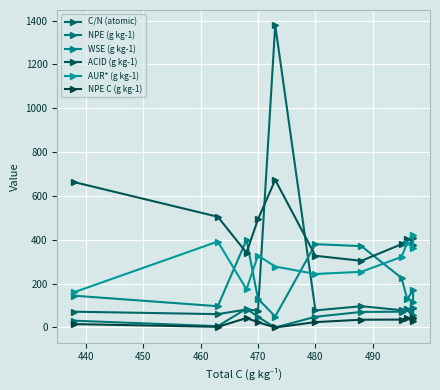

How many times do AUR* (g kg-1) and C/N (atomic) cross each other?

2